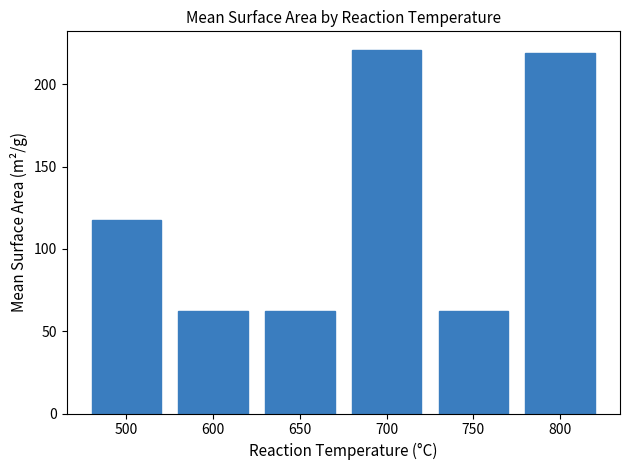

What is the difference between the second highest and second lowest values?

156.8